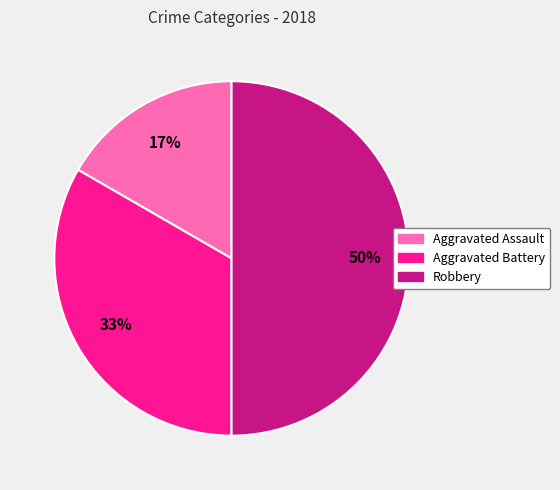

Which slice is the largest?

Robbery